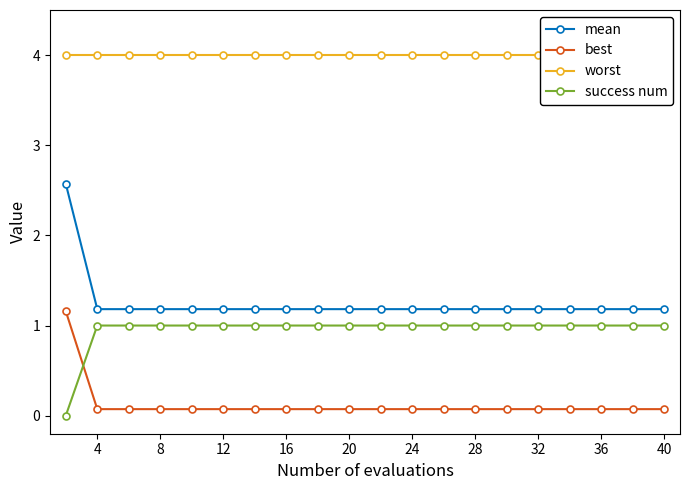

True or false: success num has a value of 0.5 at 8.

False